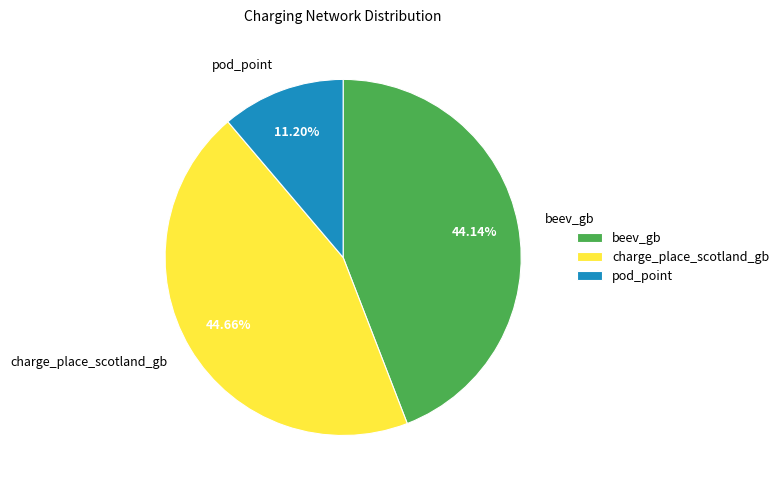

Which slice is the smallest?

pod_point